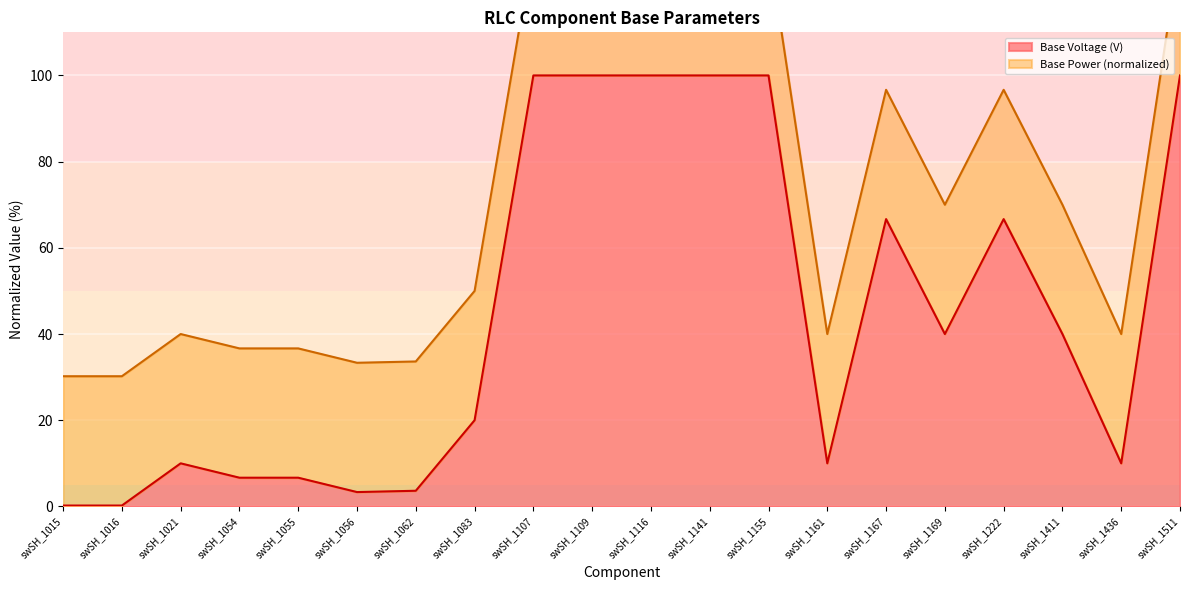

Which has a higher value, swSH_1167 or swSH_1062?

swSH_1167